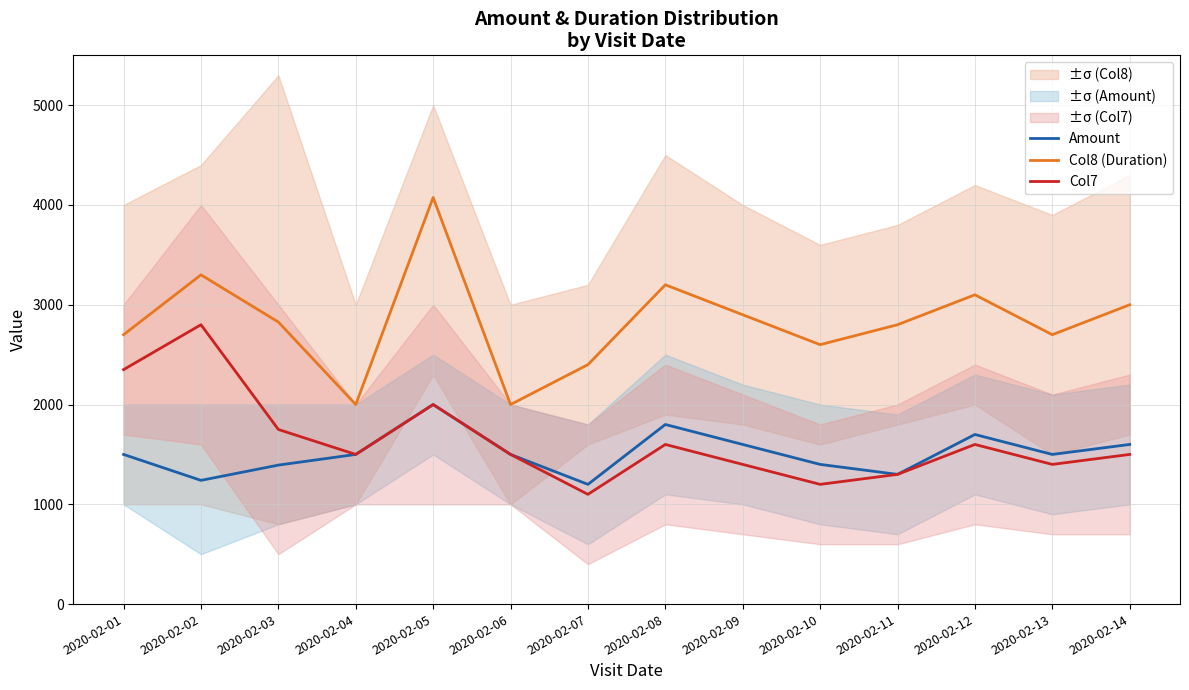

Between 2020-02-07 and 2020-02-14, which series saw the biggest shift?

Col8 (Duration)